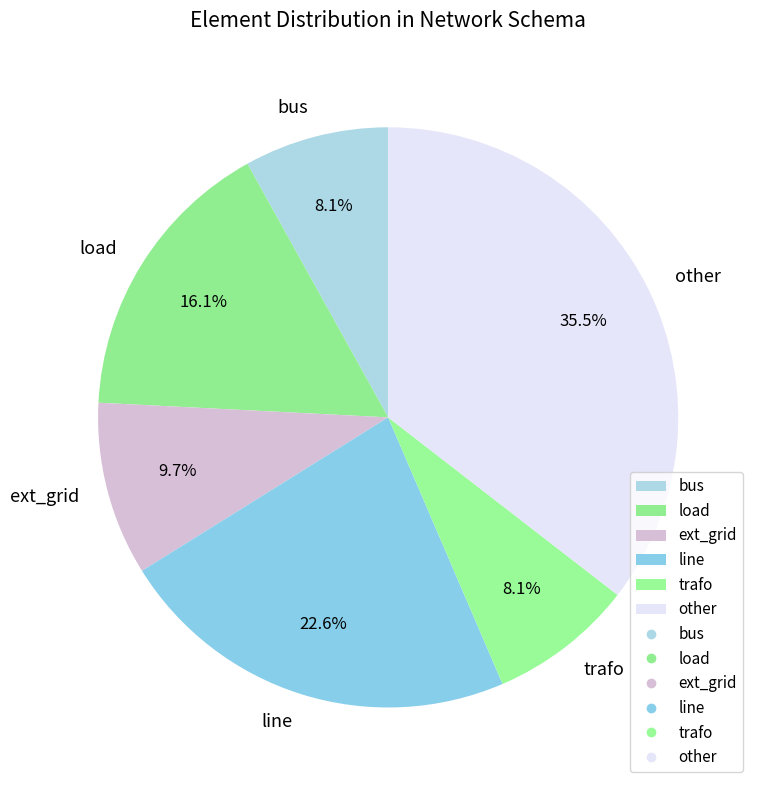

Is it true that trafo is 27% of the pie?

False